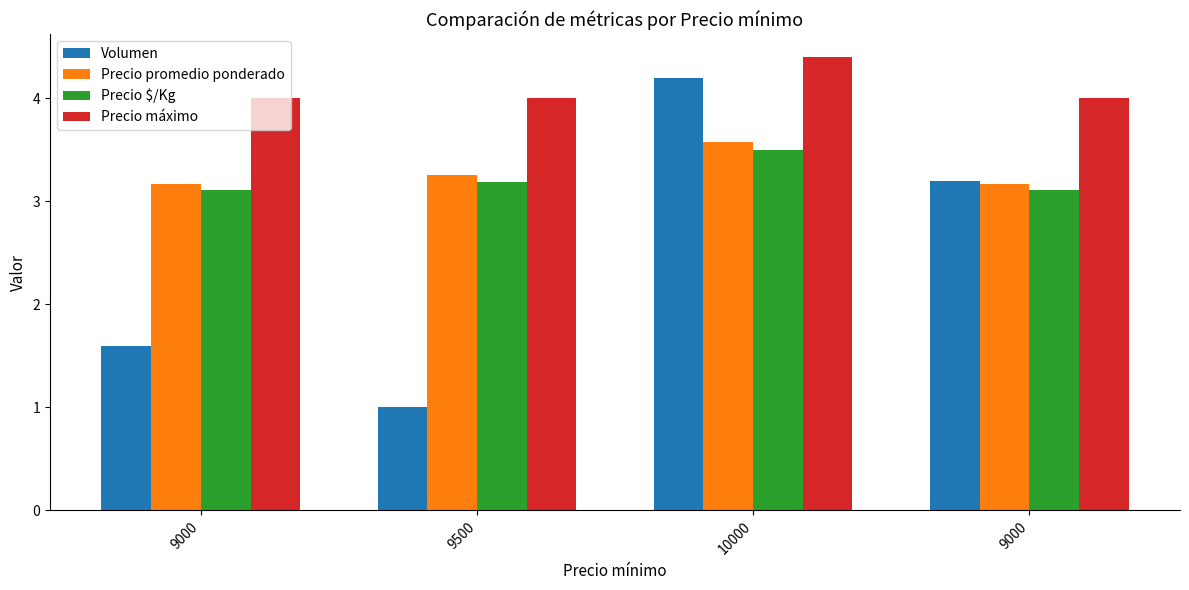

Reading left to right, what are all the values shown in this chart?

Volumen: 9000=1.6	9500=1.0	10000=4.2	9000=3.2
Precio promedio ponderado: 9000=3.2	9500=3.2	10000=3.6	9000=3.2
Precio $/Kg: 9000=3.1	9500=3.2	10000=3.5	9000=3.1
Precio máximo: 9000=4.0	9500=4.0	10000=4.4	9000=4.0